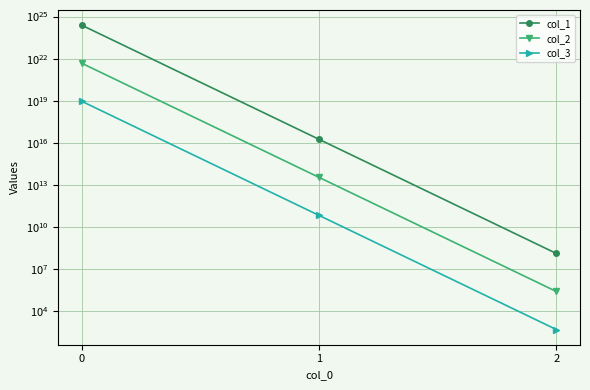

What value does the col_1 series have at 2, to the nearest 50?

133955600